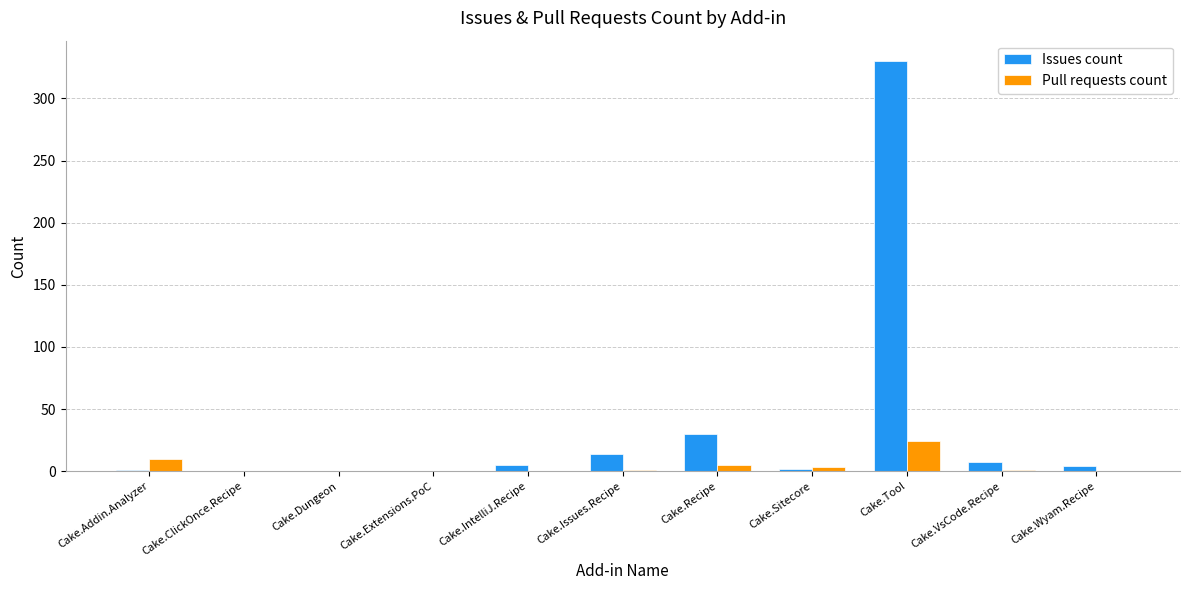

Which series has the largest total across all categories?

Issues count